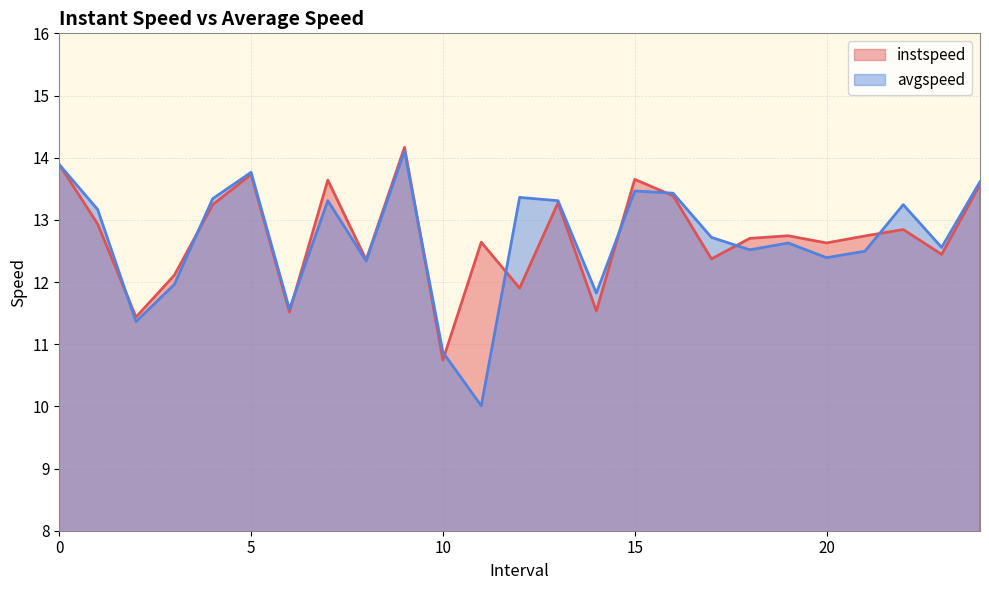

At which category is the sum across all series the highest?

9